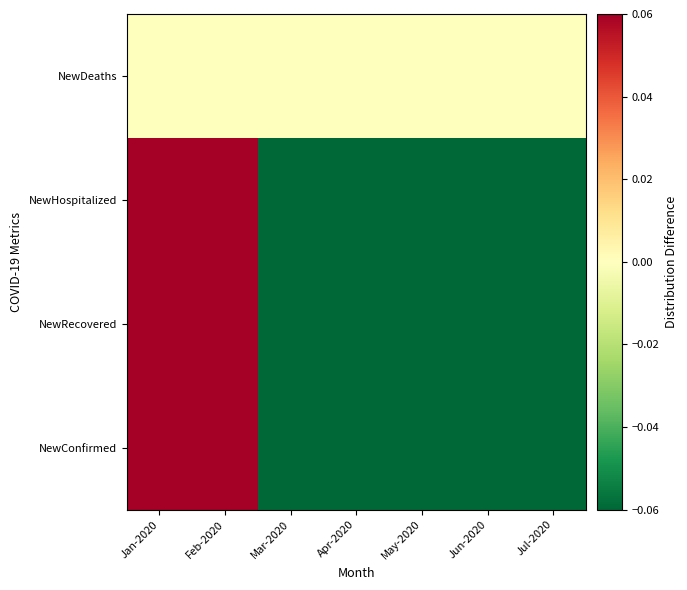

At which category is the sum across all series the highest?

Jan-2020